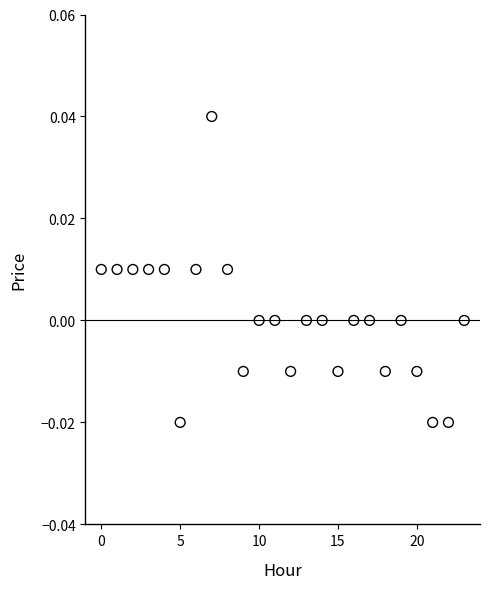

How many points are shown in the scatter plot?

24